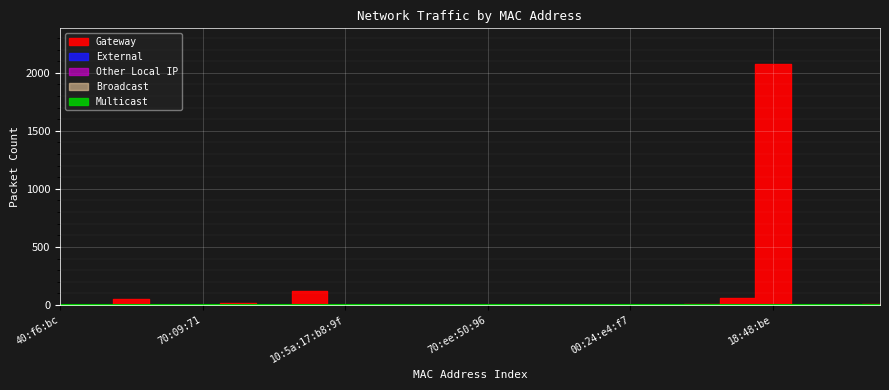

At which category is the sum across all series the highest?

18:48:be